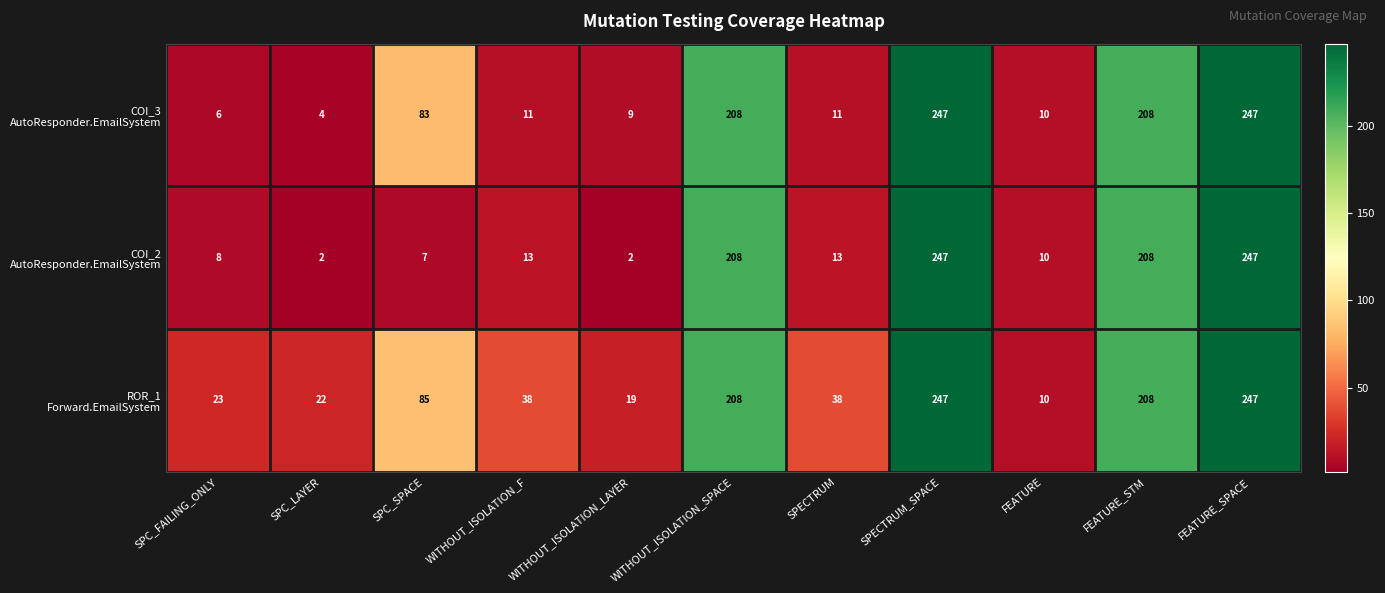

What is the spread (max minus min) of values at SPC_LAYER?

20